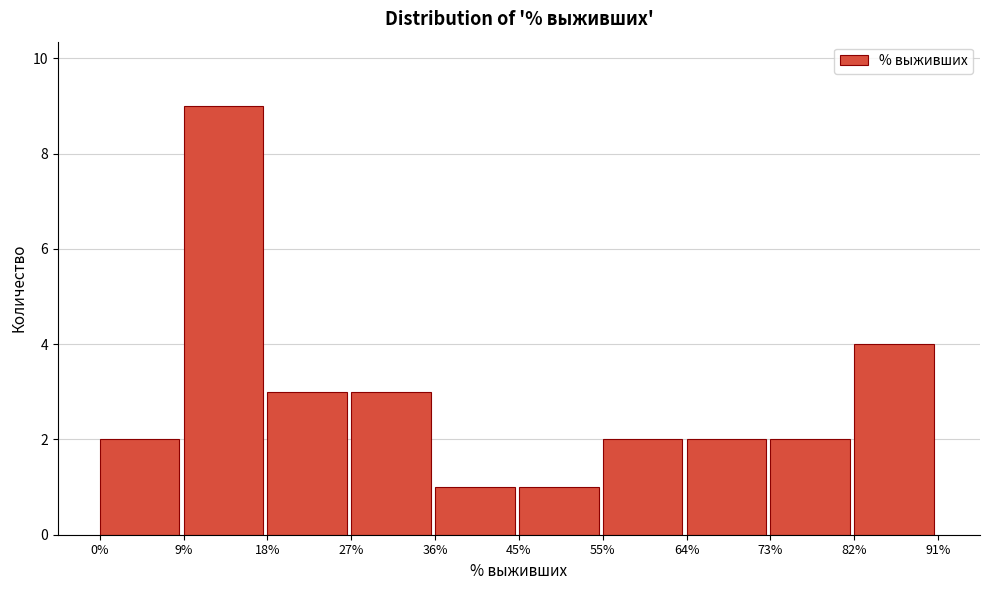

Reading left to right, list every bar in this chart as the range it spans on the x-axis followed by its height. The values are not printed on the chart, so give them approximately, as read against the axis.

0% to 9%: 2
9% to 18%: 9
18% to 27%: 3
27% to 36%: 3
36% to 45%: 1
45% to 55%: 1
55% to 64%: 2
64% to 73%: 2
73% to 82%: 2
82% to 91%: 4